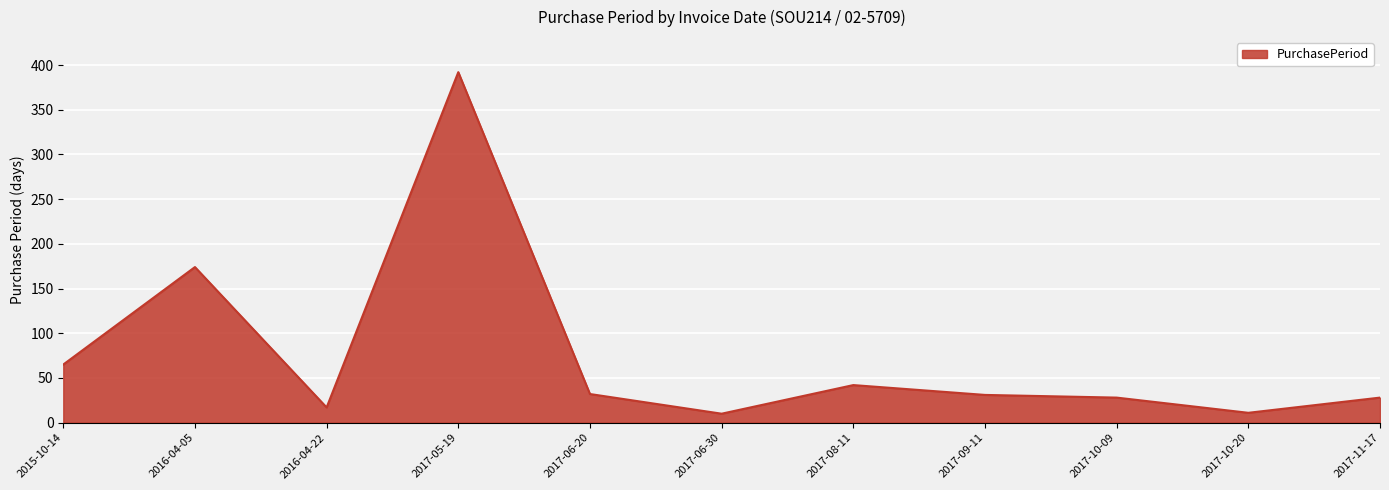

What is the difference between the values at 2017-06-30 and 2017-08-11?

32